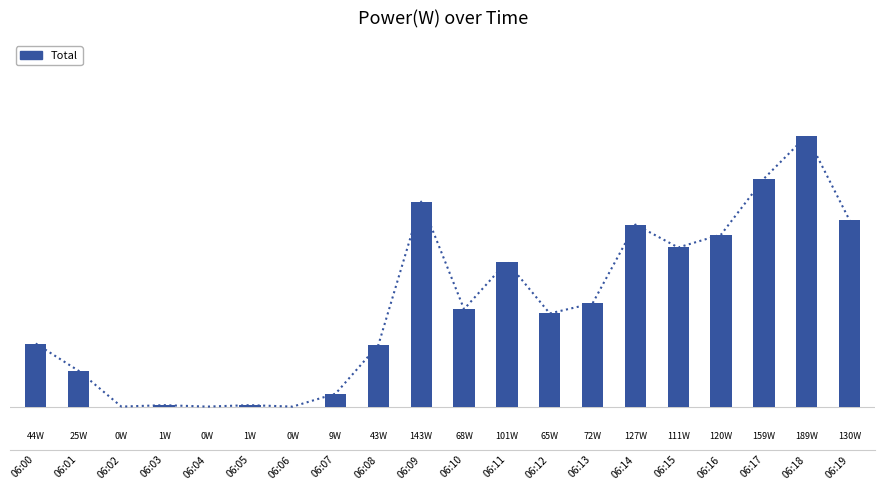

What is the change in value from 06:01 to 06:14?

+102